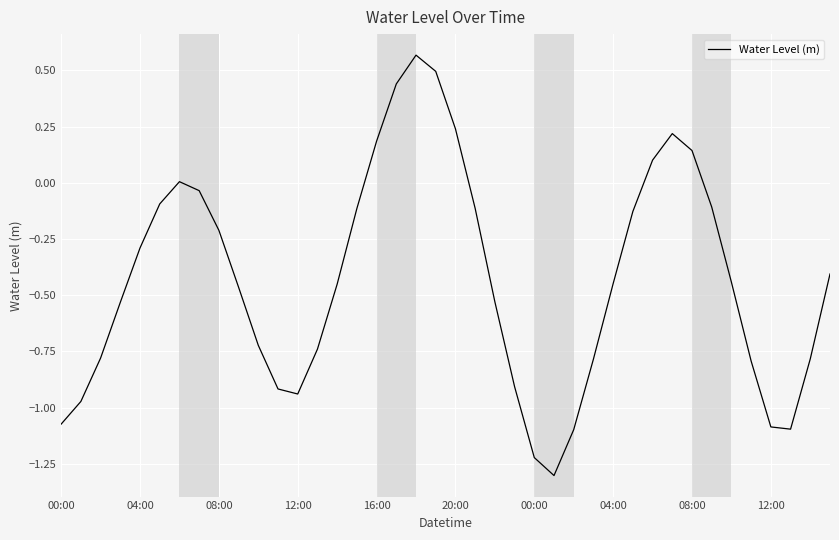

What is the difference between the maximum and minimum values?

1.9